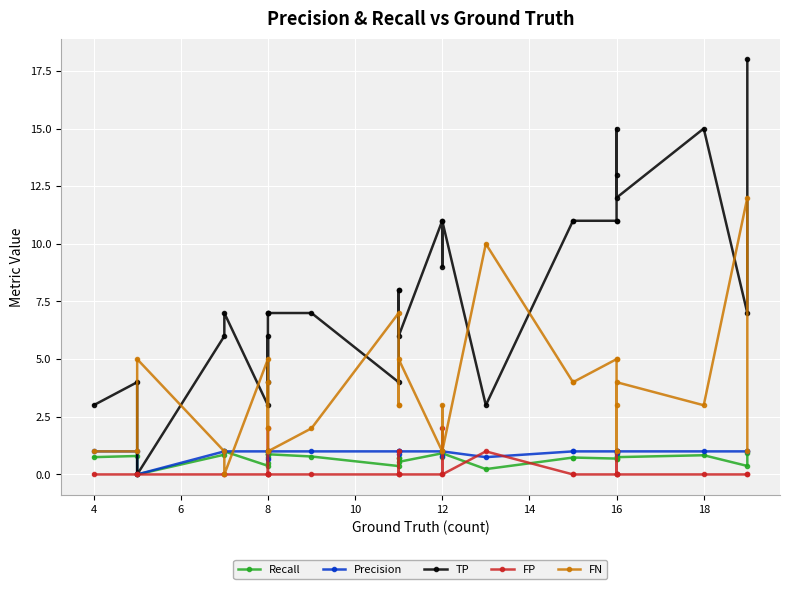

How many values in the Recall series exceed 0?

29